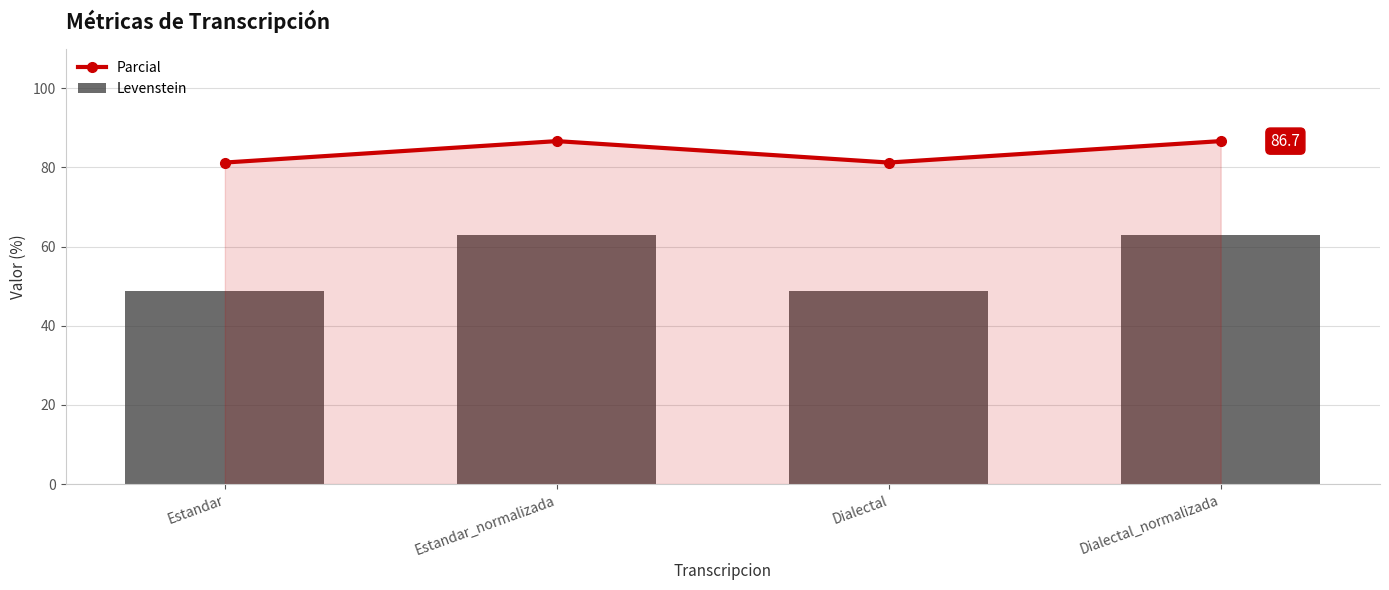

Which label corresponds to the smallest value in the chart?

Estandar